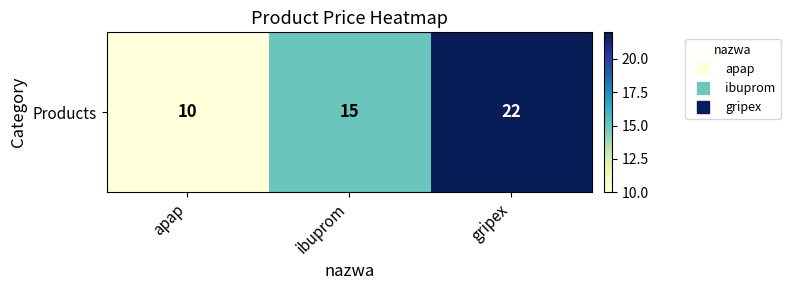

Reading right to left, extract all data points from this chart.

22	15	10